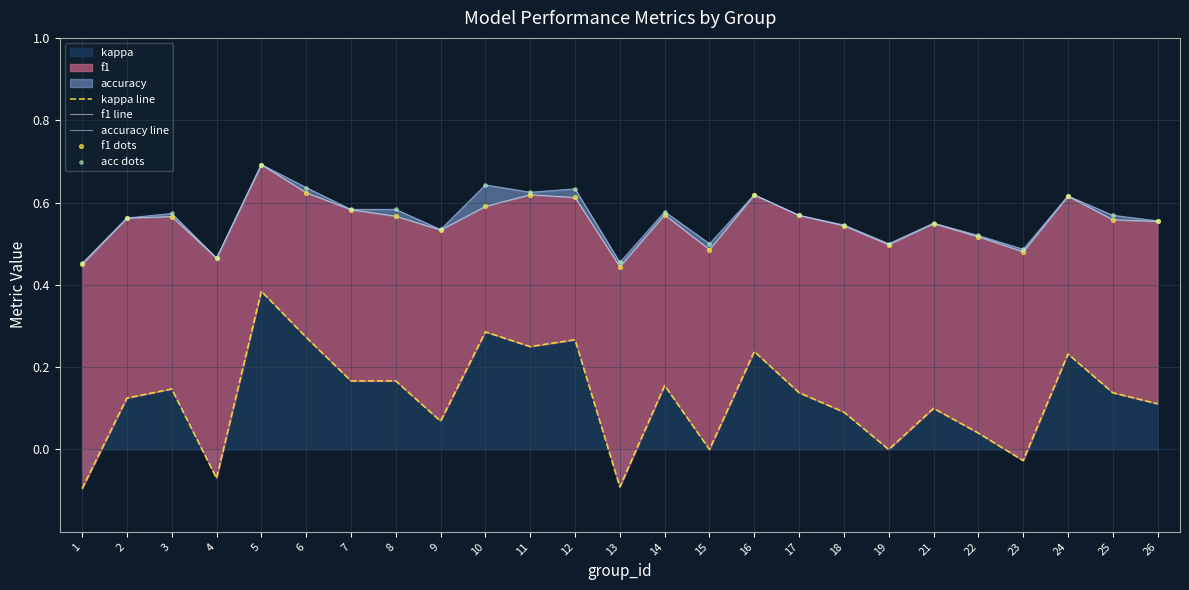

Which series has the largest total across all categories?

accuracy line